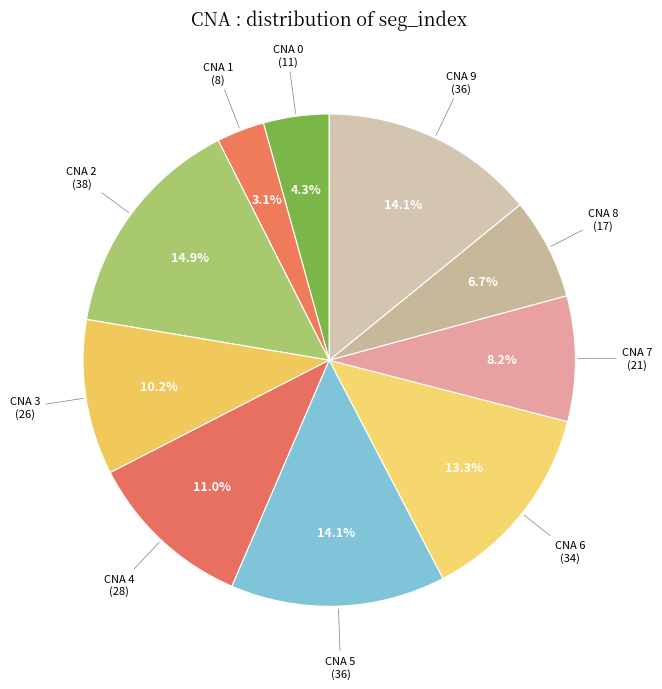

Count the number of slices in the pie.

10